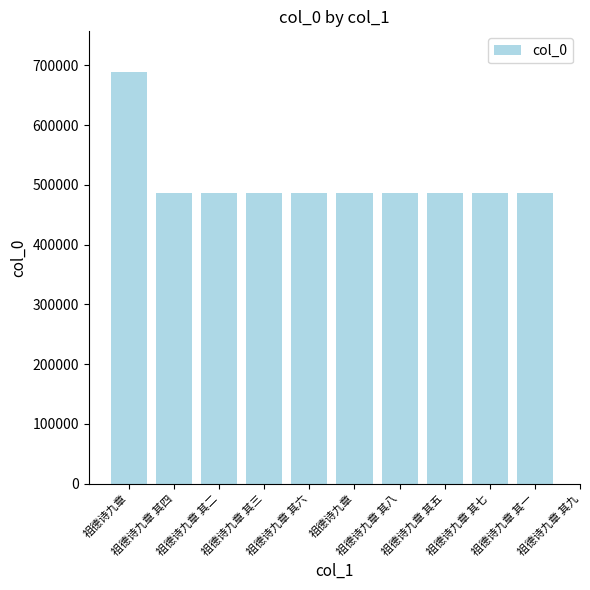

How many values are below 486690?

5